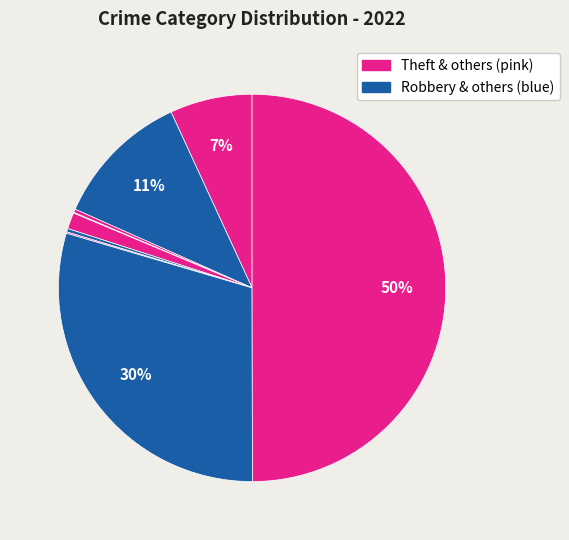

Is there a majority slice in this chart?

No